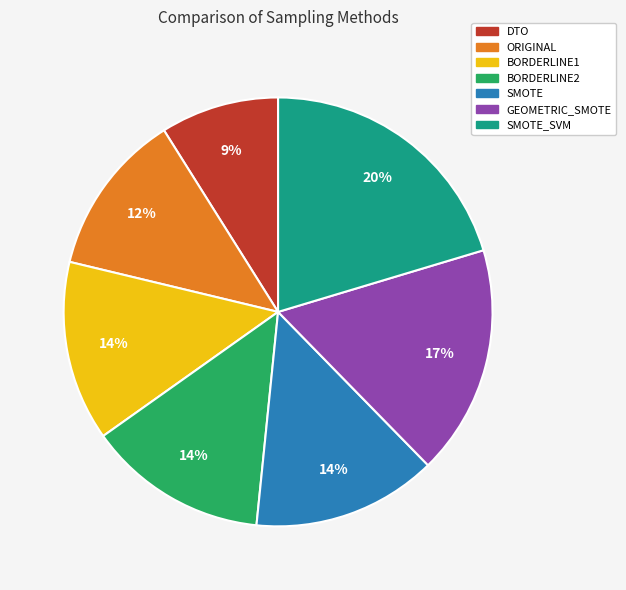

Does any single category account for the majority?

No